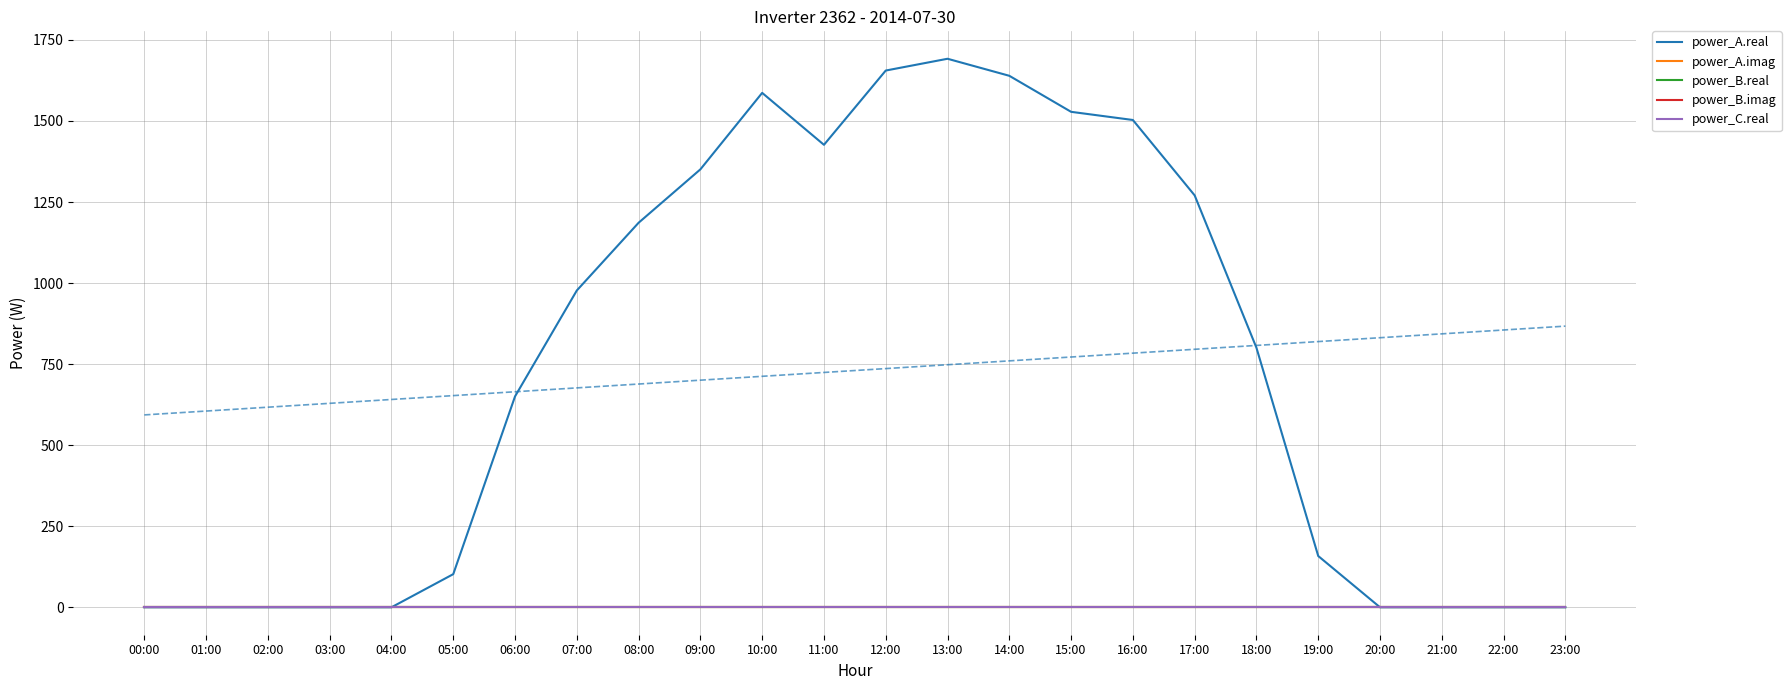

Reading left to right, extract all data points from this chart.

power_A.real: 00:00=0.0	01:00=0.0	02:00=0.0	03:00=0.0	04:00=0.0	05:00=102.2	06:00=650.6	07:00=977.2	08:00=1186.1	09:00=1350.8	10:00=1586.7	11:00=1426.5	12:00=1655.6	13:00=1691.9	14:00=1639.4	15:00=1528.2	16:00=1503.1	17:00=1270.5	18:00=800.5	19:00=158.2	20:00=0.0	21:00=0.0	22:00=0.0	23:00=0.0
power_A.imag: 00:00=0.0	01:00=0.0	02:00=0.0	03:00=0.0	04:00=0.0	05:00=0.0	06:00=0.0	07:00=0.0	08:00=0.0	09:00=0.0	10:00=0.0	11:00=0.0	12:00=0.0	13:00=0.0	14:00=0.0	15:00=0.0	16:00=0.0	17:00=0.0	18:00=0.0	19:00=0.0	20:00=0.0	21:00=0.0	22:00=0.0	23:00=0.0
power_B.real: 00:00=0.0	01:00=0.0	02:00=0.0	03:00=0.0	04:00=0.0	05:00=0.0	06:00=0.0	07:00=0.0	08:00=0.0	09:00=0.0	10:00=0.0	11:00=0.0	12:00=0.0	13:00=0.0	14:00=0.0	15:00=0.0	16:00=0.0	17:00=0.0	18:00=0.0	19:00=0.0	20:00=0.0	21:00=0.0	22:00=0.0	23:00=0.0
power_B.imag: 00:00=0.0	01:00=0.0	02:00=0.0	03:00=0.0	04:00=0.0	05:00=0.0	06:00=0.0	07:00=0.0	08:00=0.0	09:00=0.0	10:00=0.0	11:00=0.0	12:00=0.0	13:00=0.0	14:00=0.0	15:00=0.0	16:00=0.0	17:00=0.0	18:00=0.0	19:00=0.0	20:00=0.0	21:00=0.0	22:00=0.0	23:00=0.0
power_C.real: 00:00=0.0	01:00=0.0	02:00=0.0	03:00=0.0	04:00=0.0	05:00=0.0	06:00=0.0	07:00=0.0	08:00=0.0	09:00=0.0	10:00=0.0	11:00=0.0	12:00=0.0	13:00=0.0	14:00=0.0	15:00=0.0	16:00=0.0	17:00=0.0	18:00=0.0	19:00=0.0	20:00=0.0	21:00=0.0	22:00=0.0	23:00=0.0